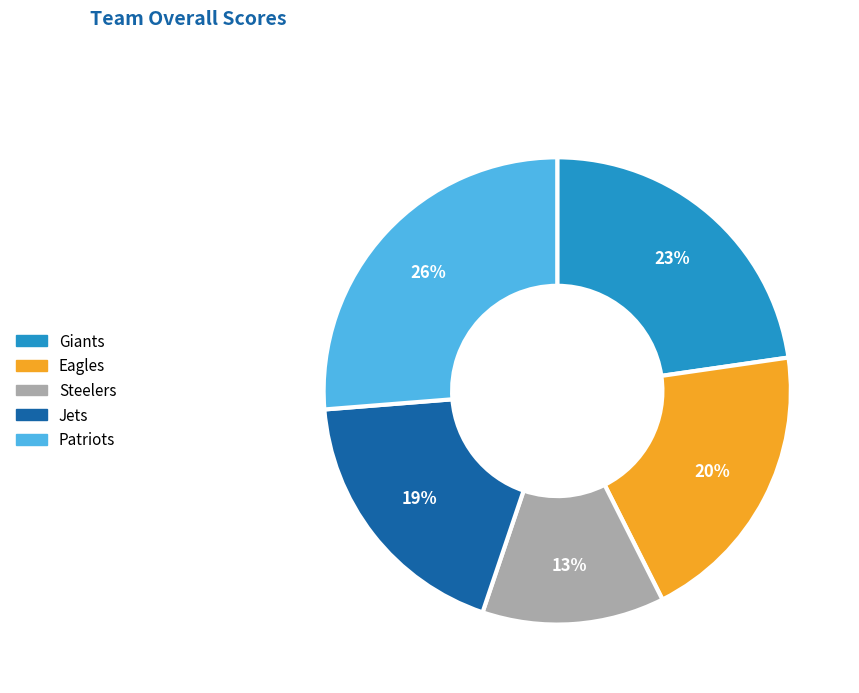

Combined, do Eagles and Patriots account for over 50%?

No